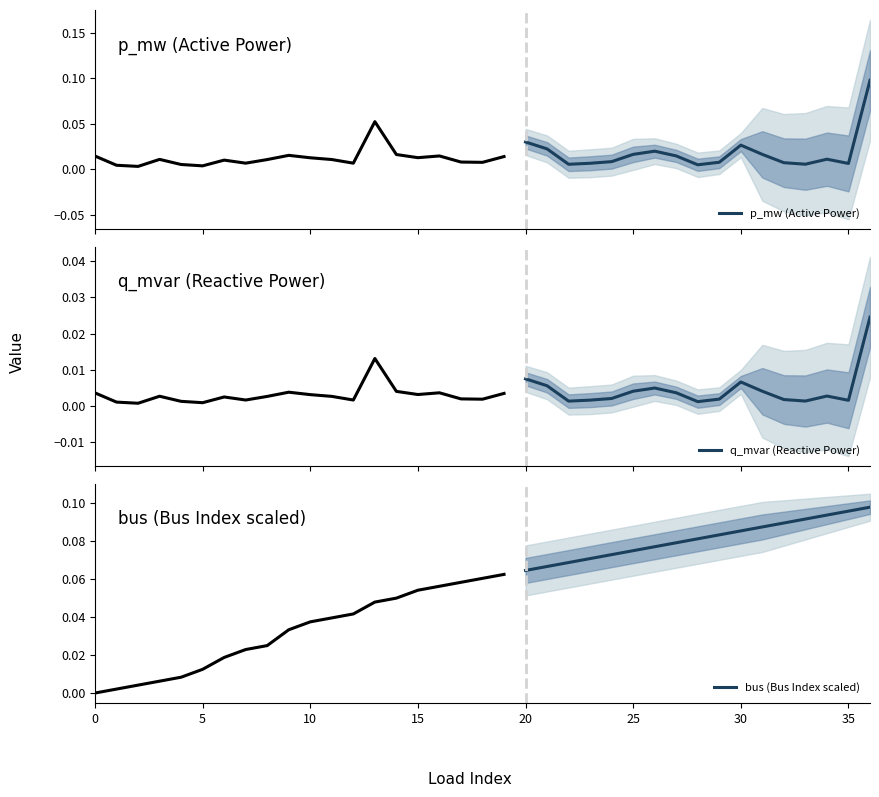

Reading left to right, extract all data points from this chart.

p_mw (Active Power): 0.0	0.0	0.0	0.0	0.0	0.0	0.0	0.0	0.0	0.0	0.0	0.0	0.0	0.0	0.0	0.0	0.1
q_mvar (Reactive Power): 0.0	0.0	0.0	0.0	0.0	0.0	0.0	0.0	0.0	0.0	0.0	0.0	0.0	0.0	0.0	0.0	0.0
bus (Bus Index scaled): 0.1	0.1	0.1	0.1	0.1	0.1	0.1	0.1	0.1	0.1	0.1	0.1	0.1	0.1	0.1	0.1	0.1